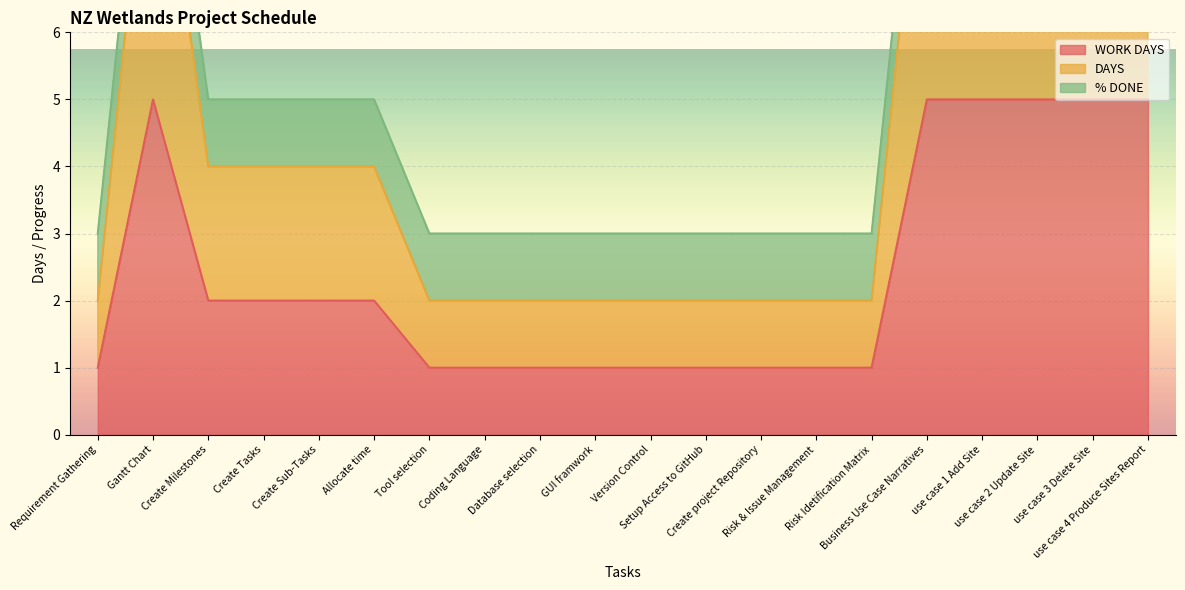

What is the label of the 13th point from the right?

Coding Language